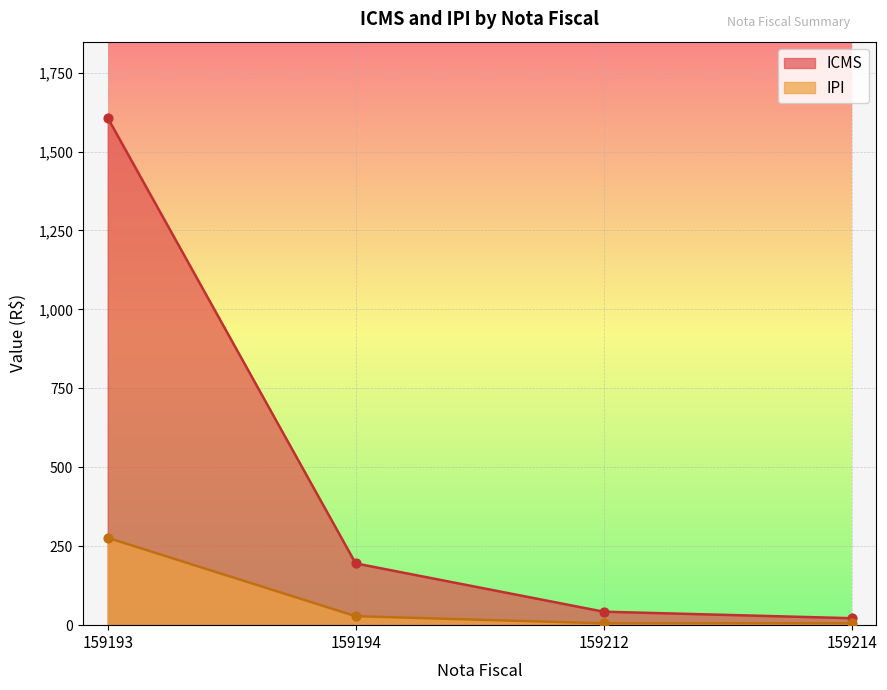

Is the value of ICMS at 159214 greater than the value of IPI at 159214?

Yes